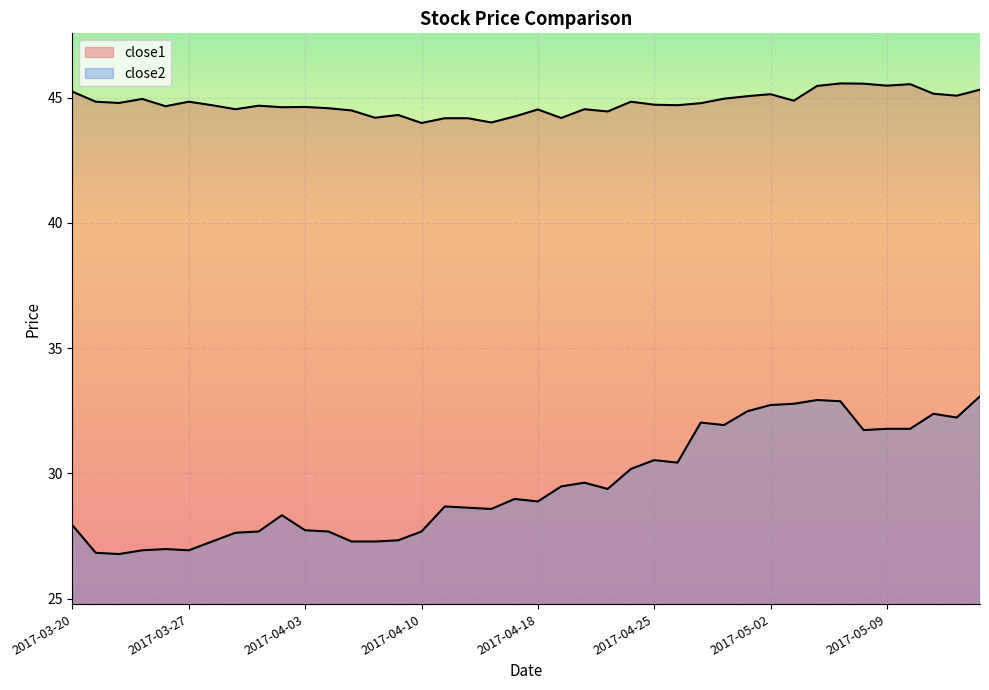

What is the value of the close2 point at the 34th from the left?

32.9